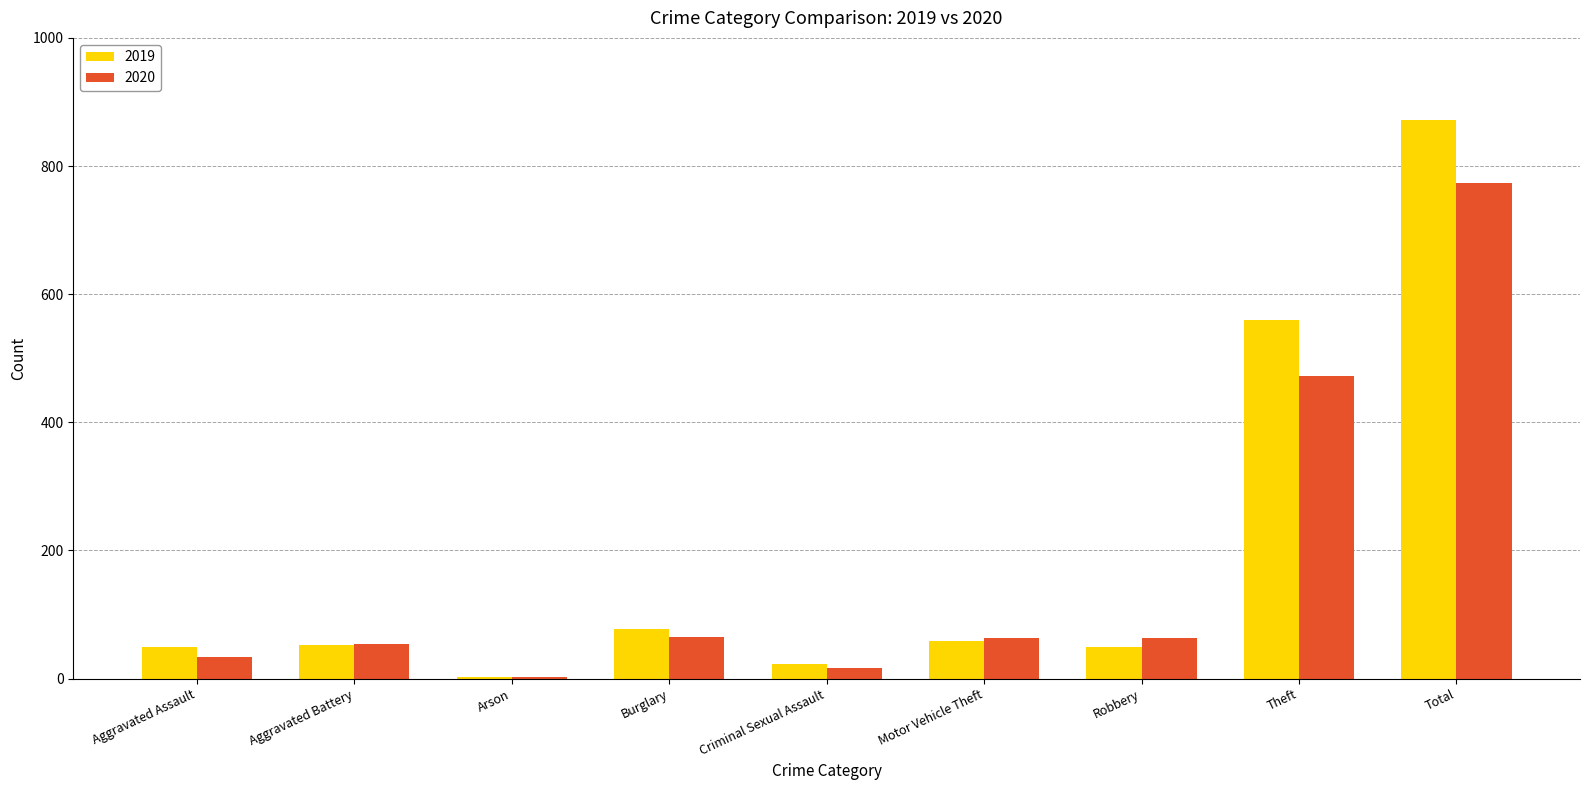

Does the chart contain stacked bars?

No